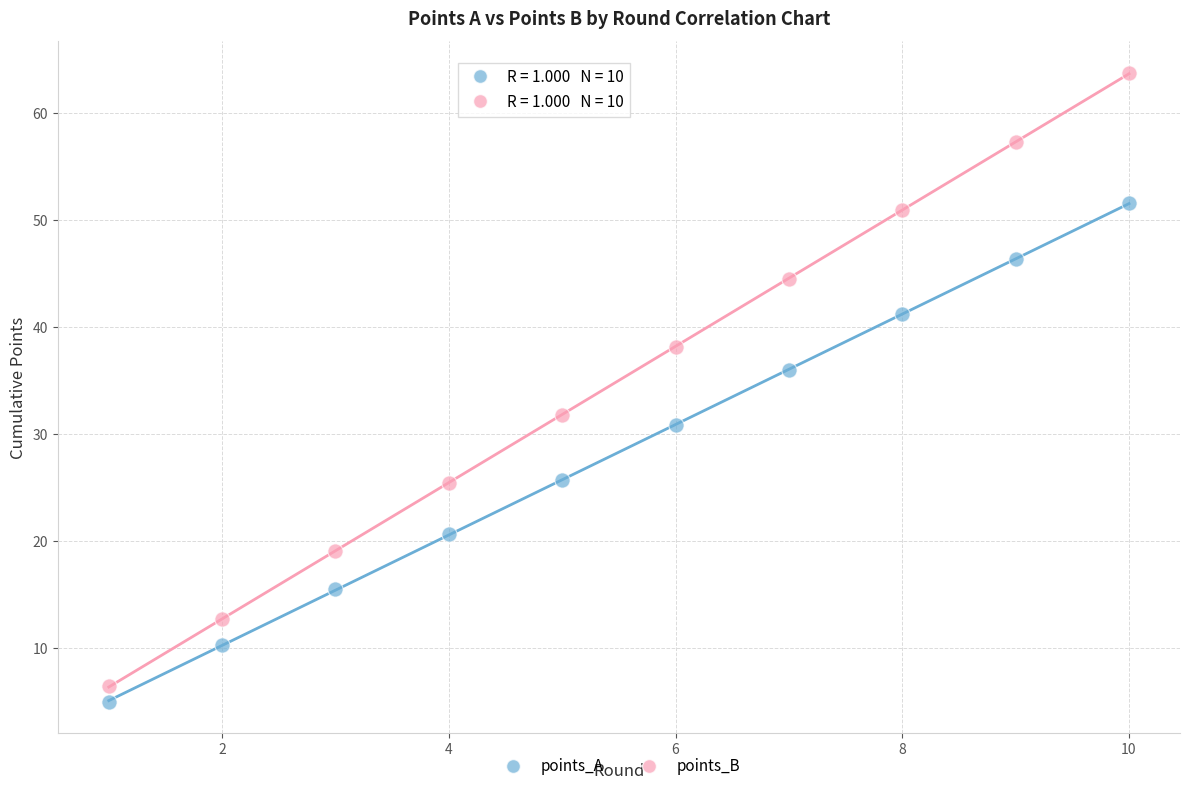

What are all the series names shown in the legend?

points_A, points_B